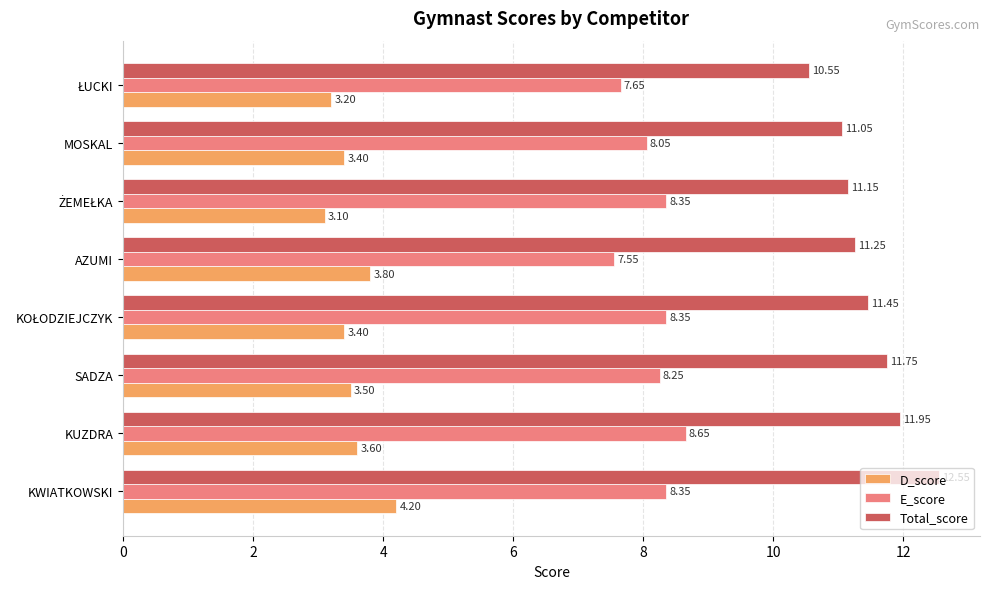

Count the number of categories in the chart.

8